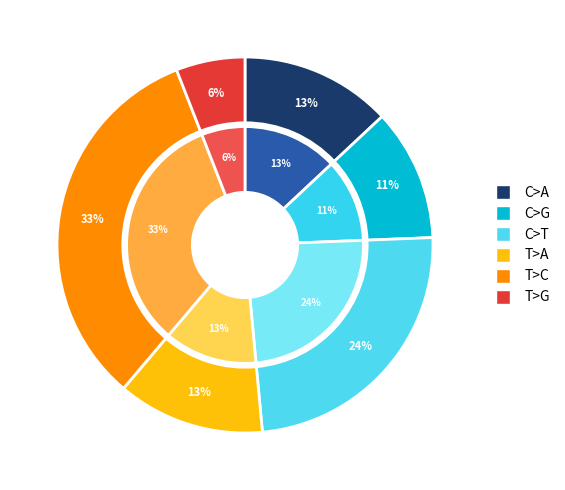

How much of the chart is everything except T>G?

94.1%